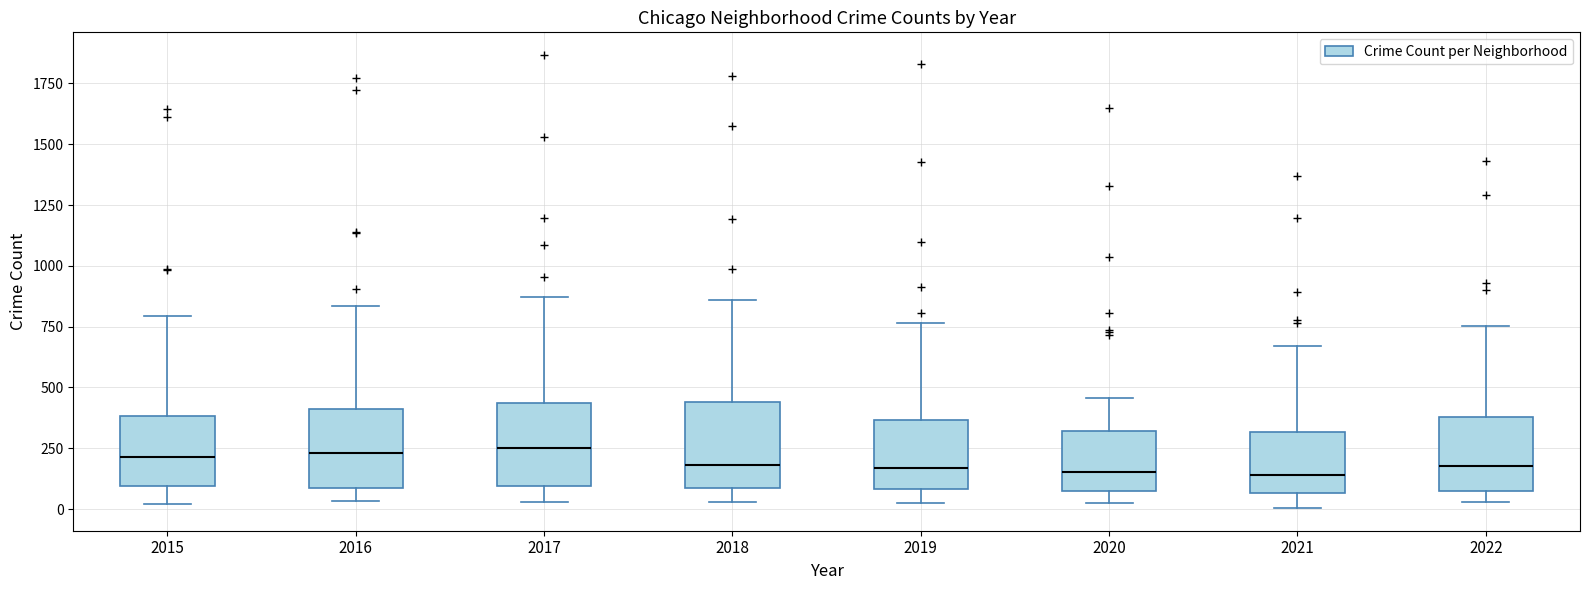

Reading left to right, read every box against the y-axis: the position of its median line, the range the box covers, and the ends of its whiskers. The values are not printed on the chart, so give them approximately, as read against the axis.

2015: median 200, box 100 to 400, whiskers 0 to 800
2016: median 250, box 100 to 400, whiskers 50 to 850
2017: median 250, box 100 to 450, whiskers 50 to 850
2018: median 200, box 100 to 450, whiskers 50 to 850
2019: median 150, box 100 to 350, whiskers 0 to 750
2020: median 150, box 100 to 300, whiskers 0 to 450
2021: median 150, box 50 to 300, whiskers 0 to 650
2022: median 200, box 50 to 400, whiskers 50 (just below the box's lower edge) to 750